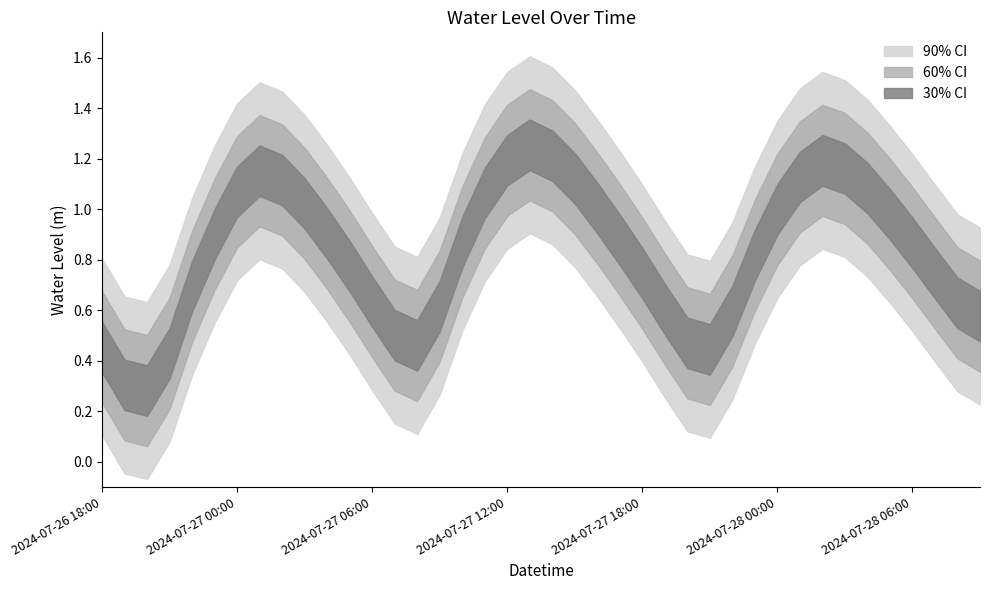

What is the change in value from 2024-07-26 18:00 to 2024-07-27 14:00?

+0.8